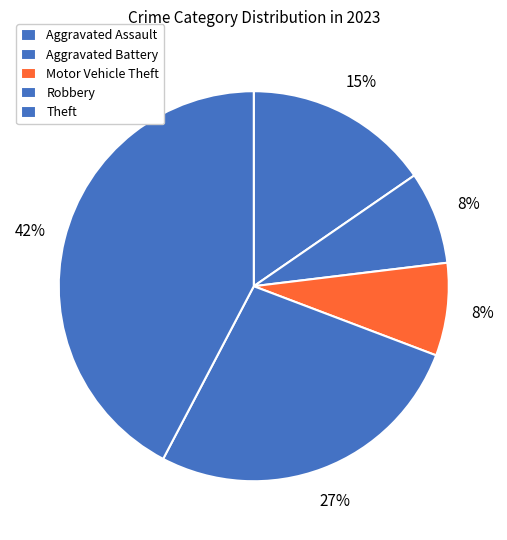

What percentage is the Theft slice, to the nearest percent?

42%